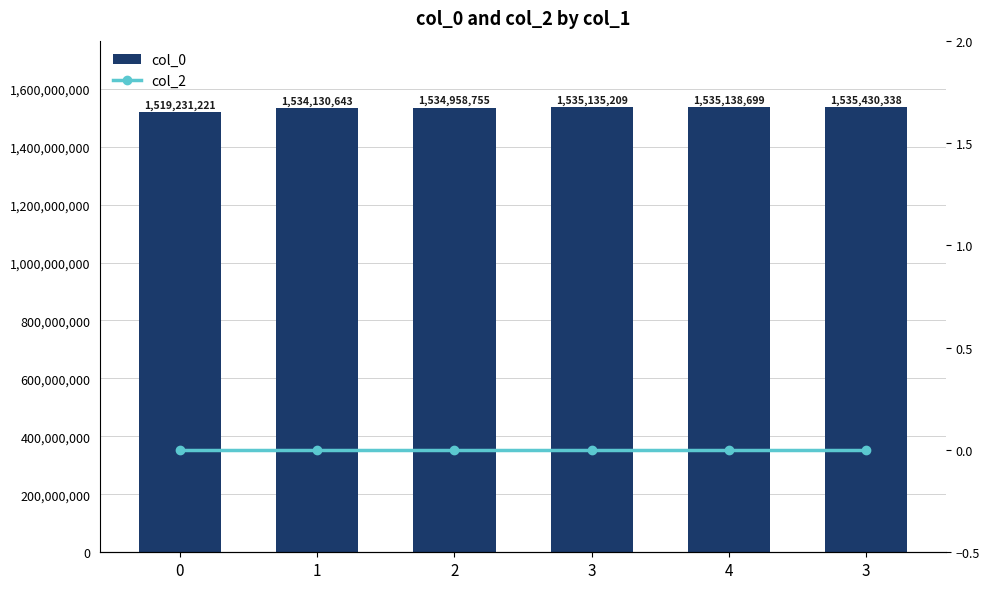

Which series has the largest total across all categories?

col_0